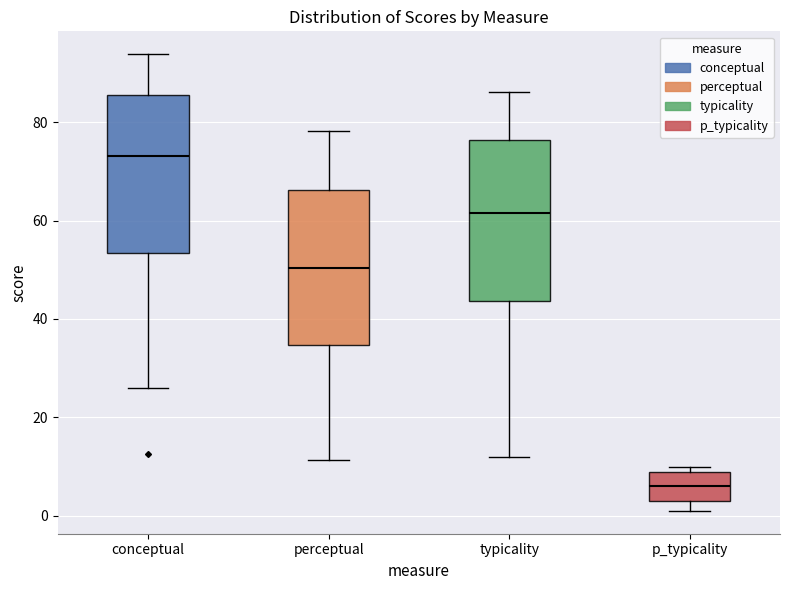

Reading left to right, transcribe this box plot: for each box, give where its median line is, the range the box spans, and where its two whiskers end, as read against the y-axis. The values are not printed on the chart, so give them approximately, as read against the axis.

conceptual: median 74, box 54 to 86, whiskers 26 to 94
perceptual: median 50, box 34 to 66, whiskers 12 to 78
typicality: median 62, box 44 to 76, whiskers 12 to 86
p_typicality: median 6, box 4 to 10, whiskers 2 to 10 (just above the box's upper edge)